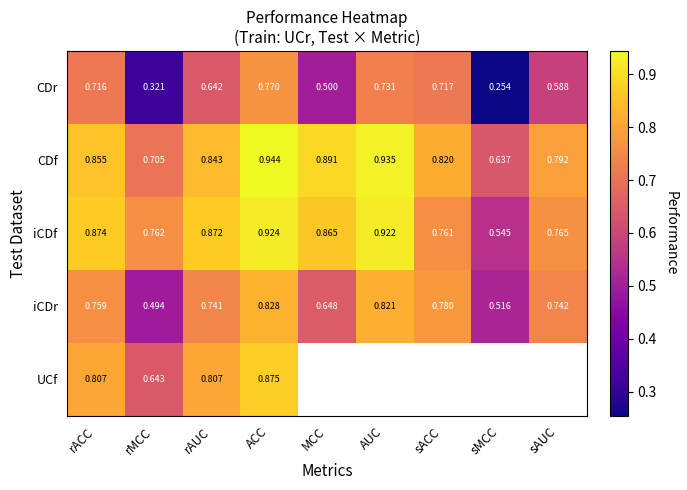

Which series changed the most between rAUC and ACC?

CDr